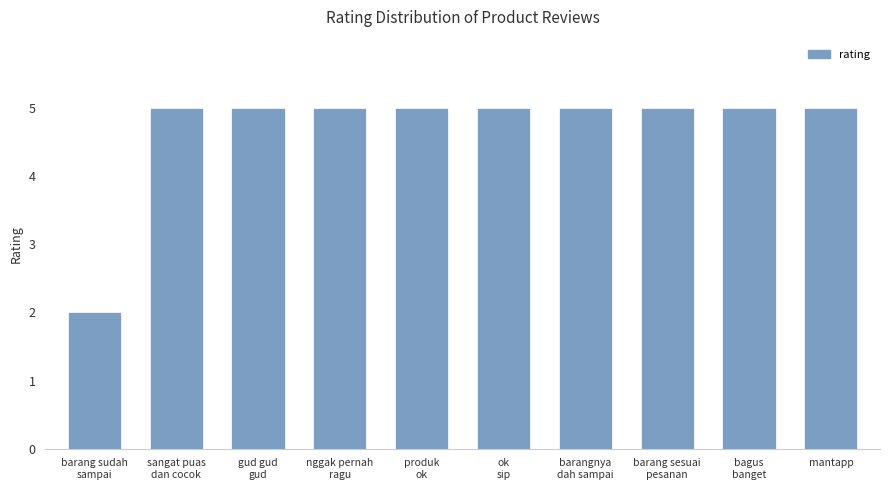

Read the value at ok
sip.

5